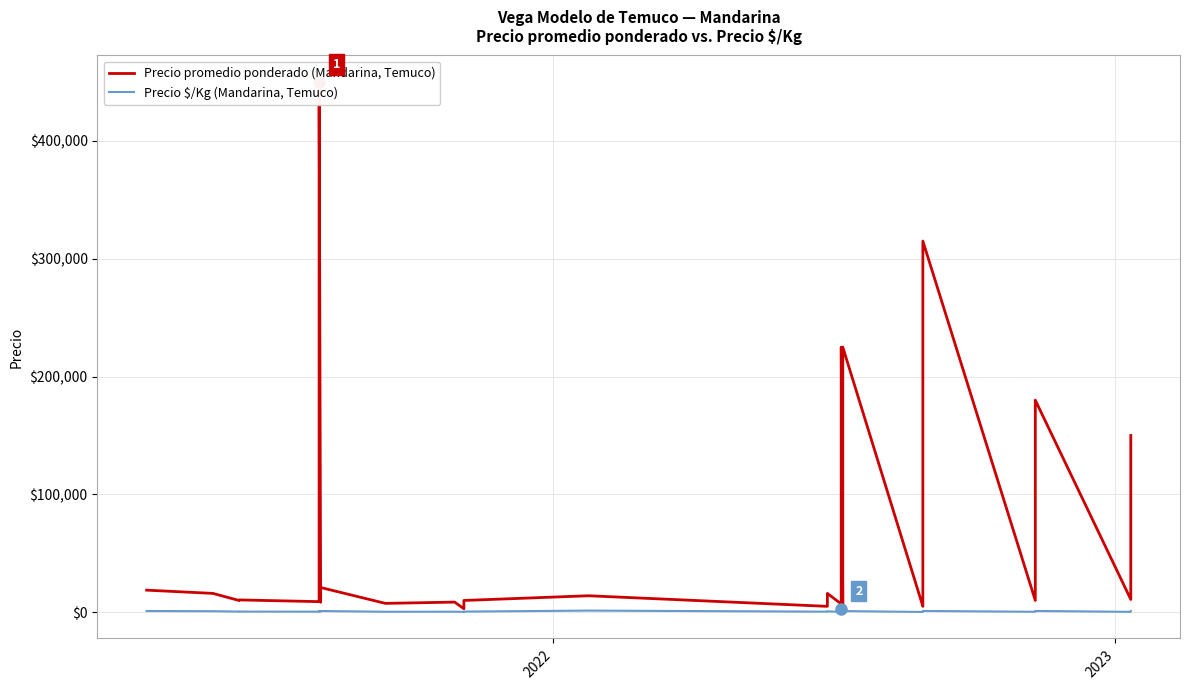

How many lines are shown in the chart?

2